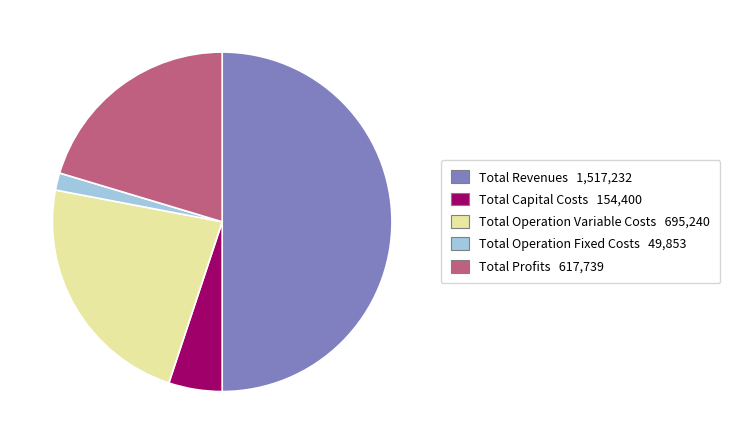

Is the sum of Total Profits and Total Operation Variable Costs greater than half?

No